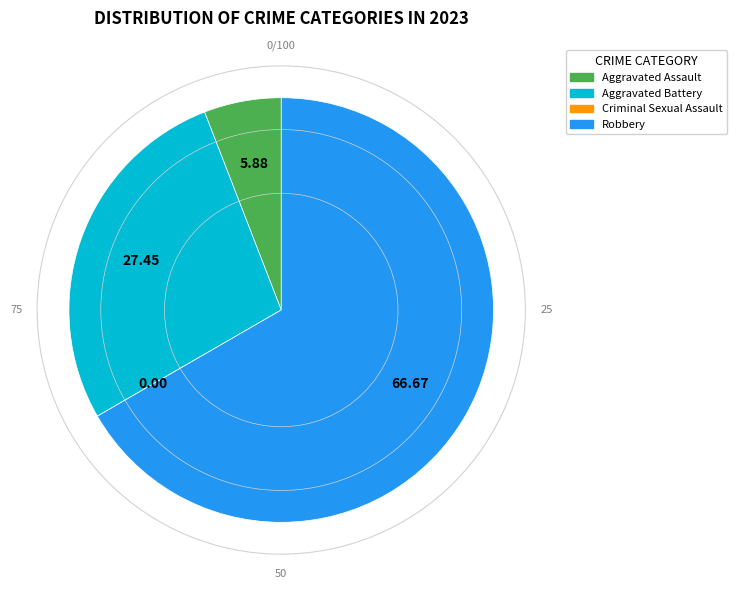

True or false: Aggravated Battery accounts for 19% of the total.

False